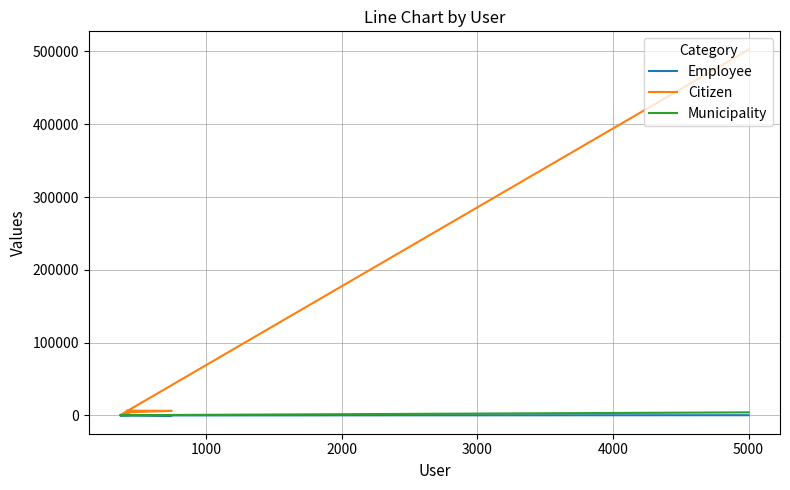

What is the value of the Citizen point at the 5th from the left?

6635